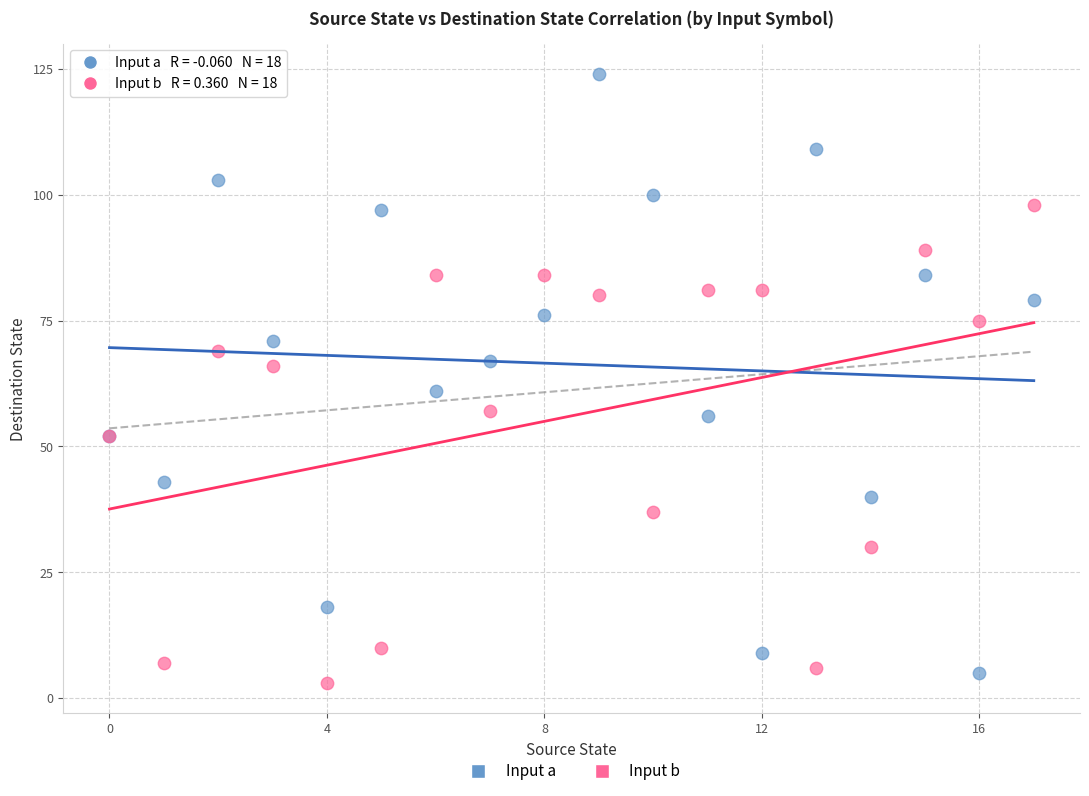

Which series contains the highest Y value?

Input a